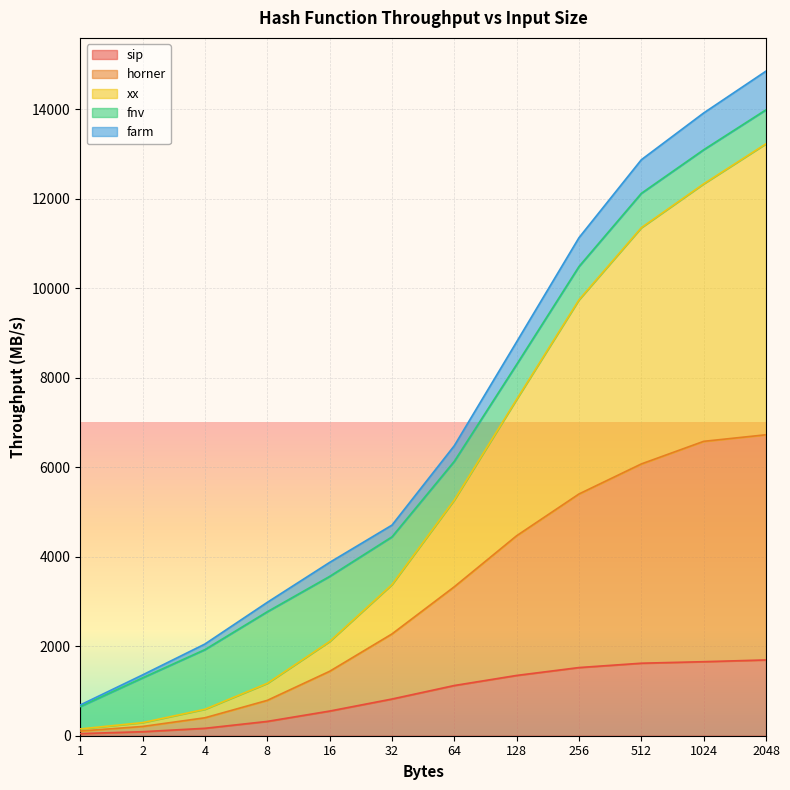

What is the maximum value for sip?

1693